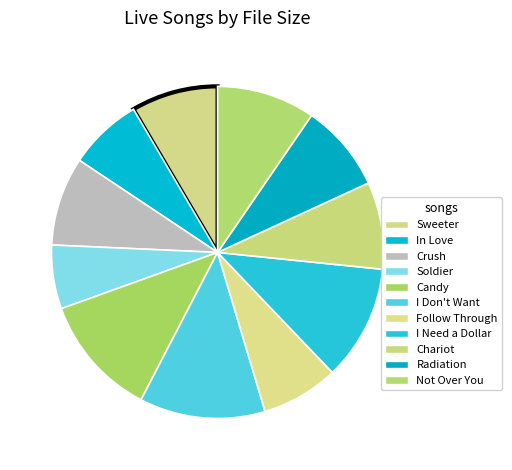

Count the number of slices in the pie.

11